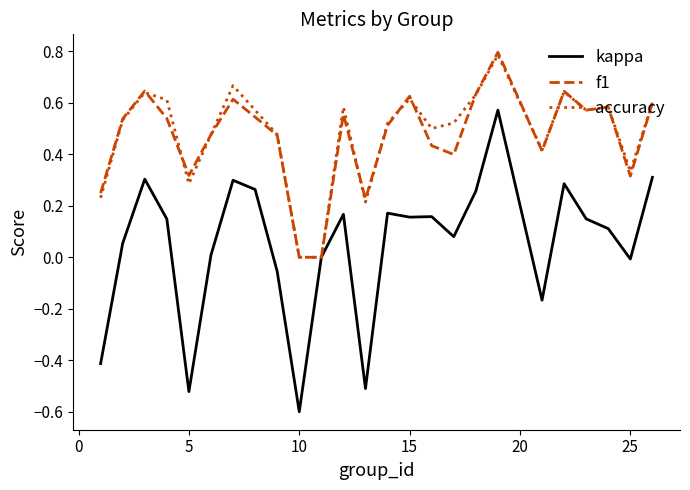

What is the lowest value of the kappa series?

-0.6